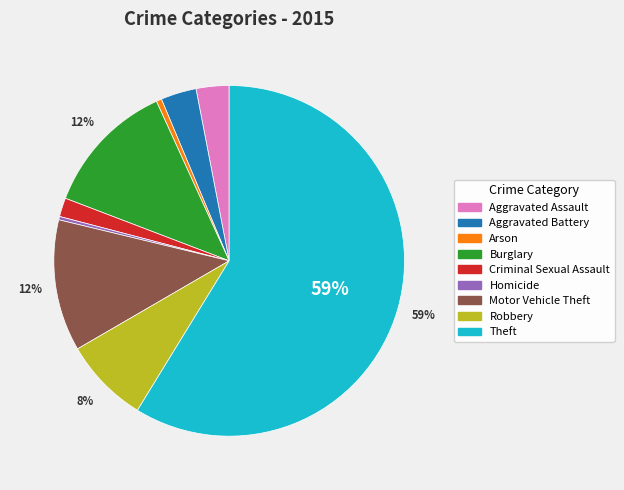

To the nearest percent, what is the average slice percentage?

11%